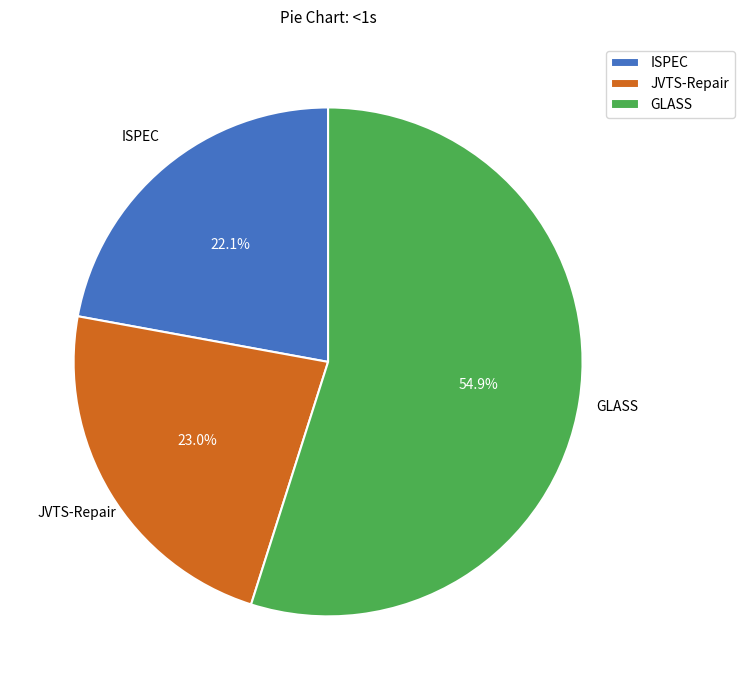

Do ISPEC and JVTS-Repair together represent more than half of the pie?

No